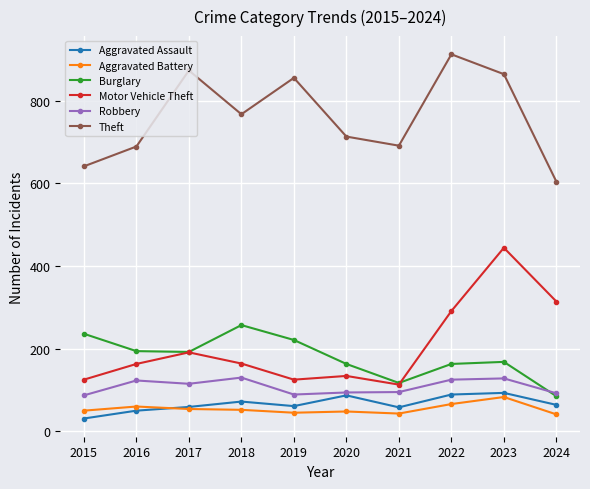

Does the chart display data point markers on the line(s)?

Yes